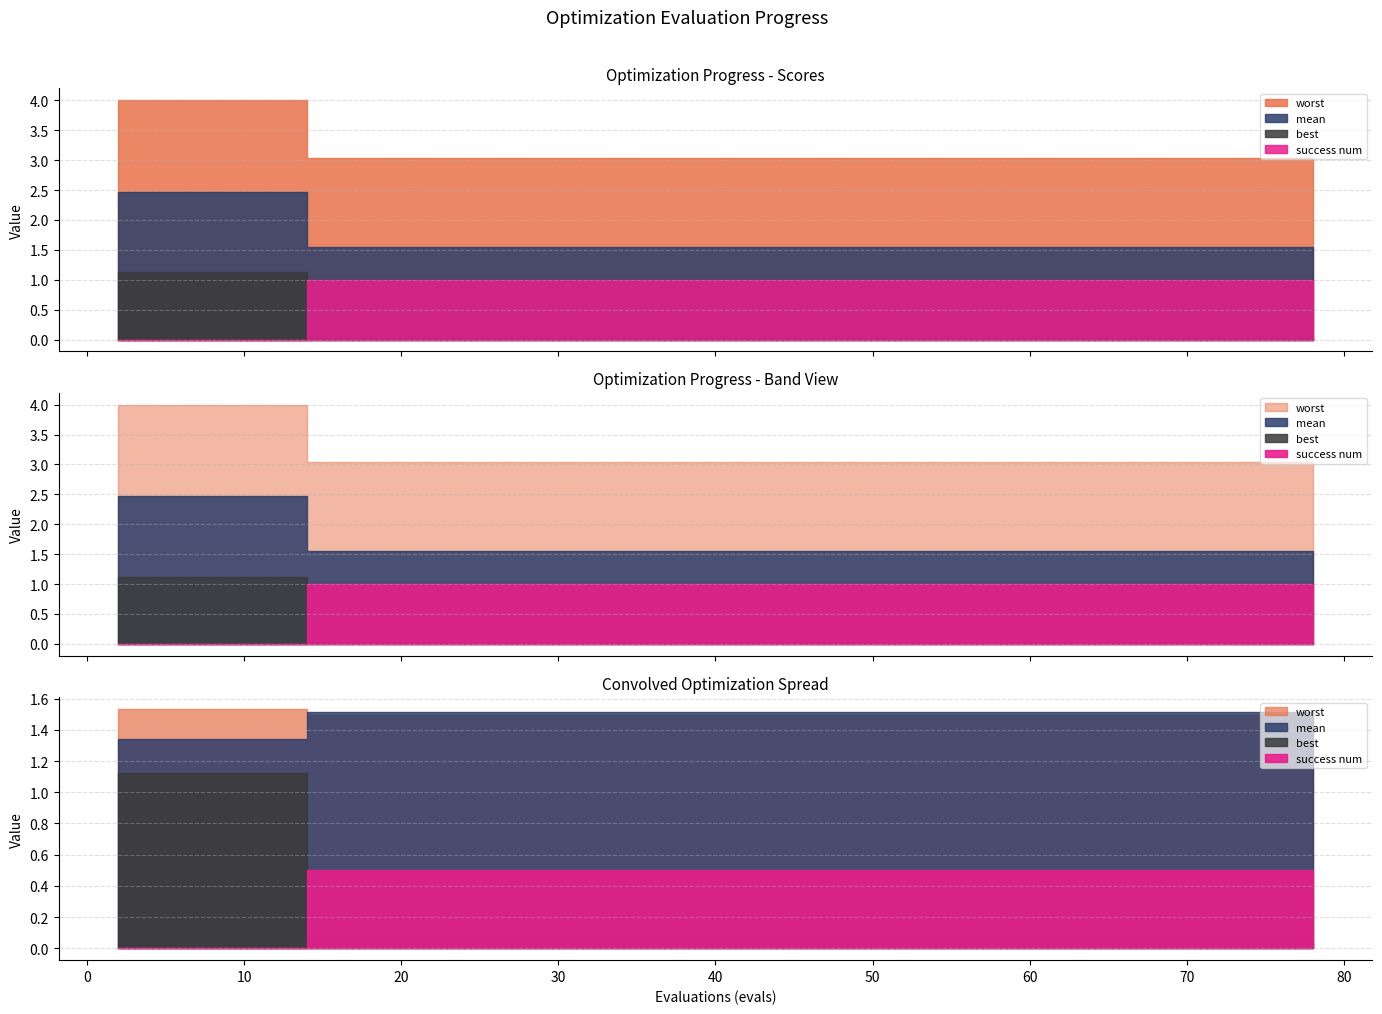

Between 75 and 78, which series saw the biggest shift?

mean